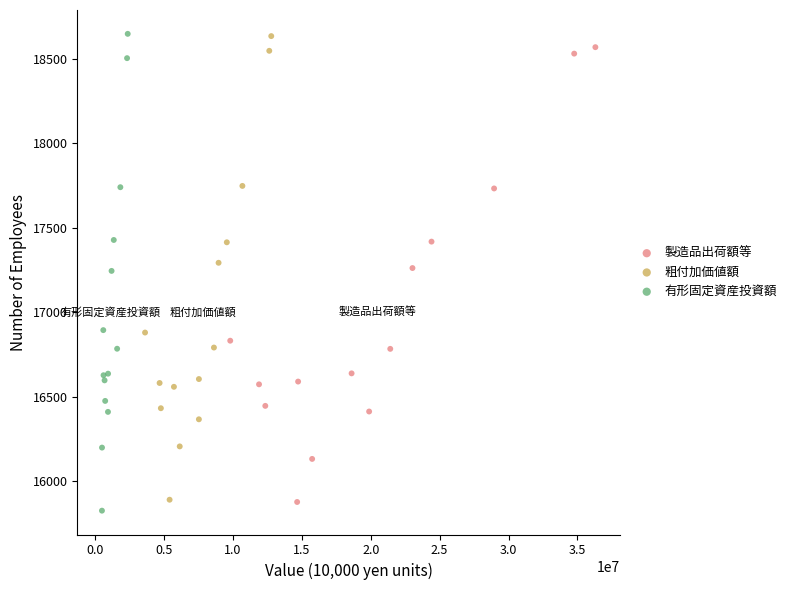

Which series has the widest spread of Y values?

有形固定資産投資額